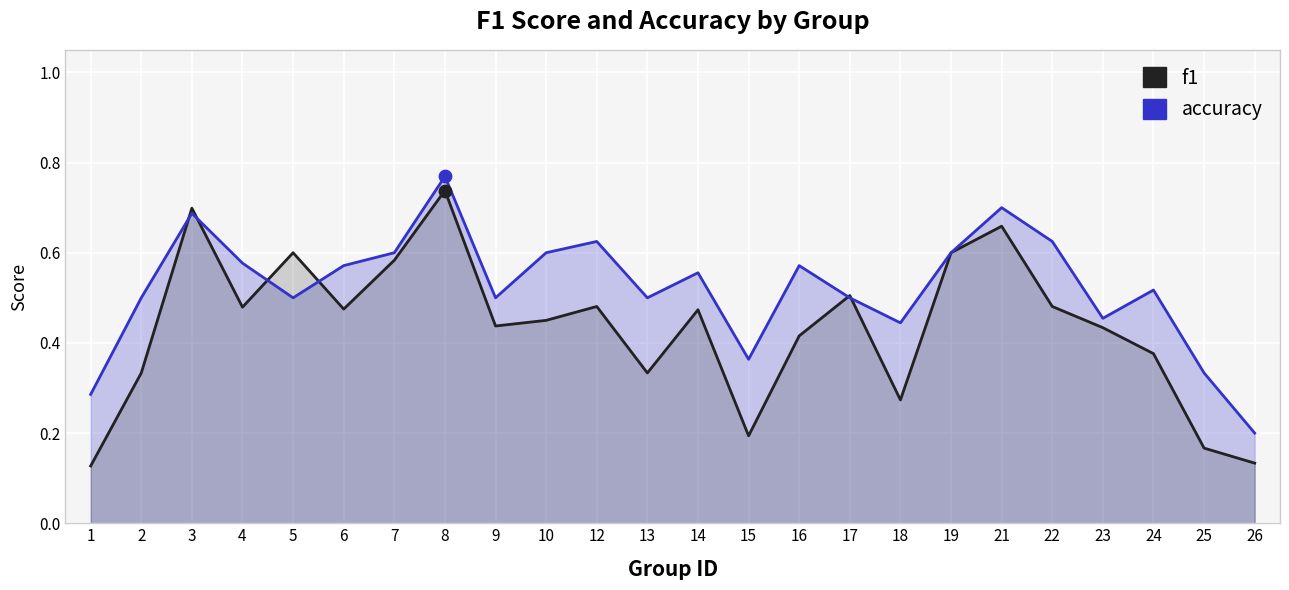

Which series has the largest Y range (max minus min)?

f1